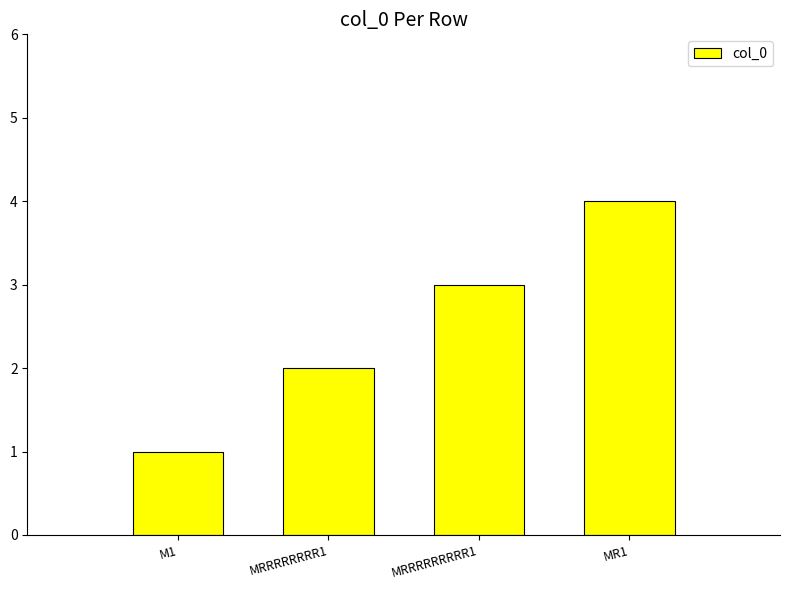

Count the number of categories in the chart.

4